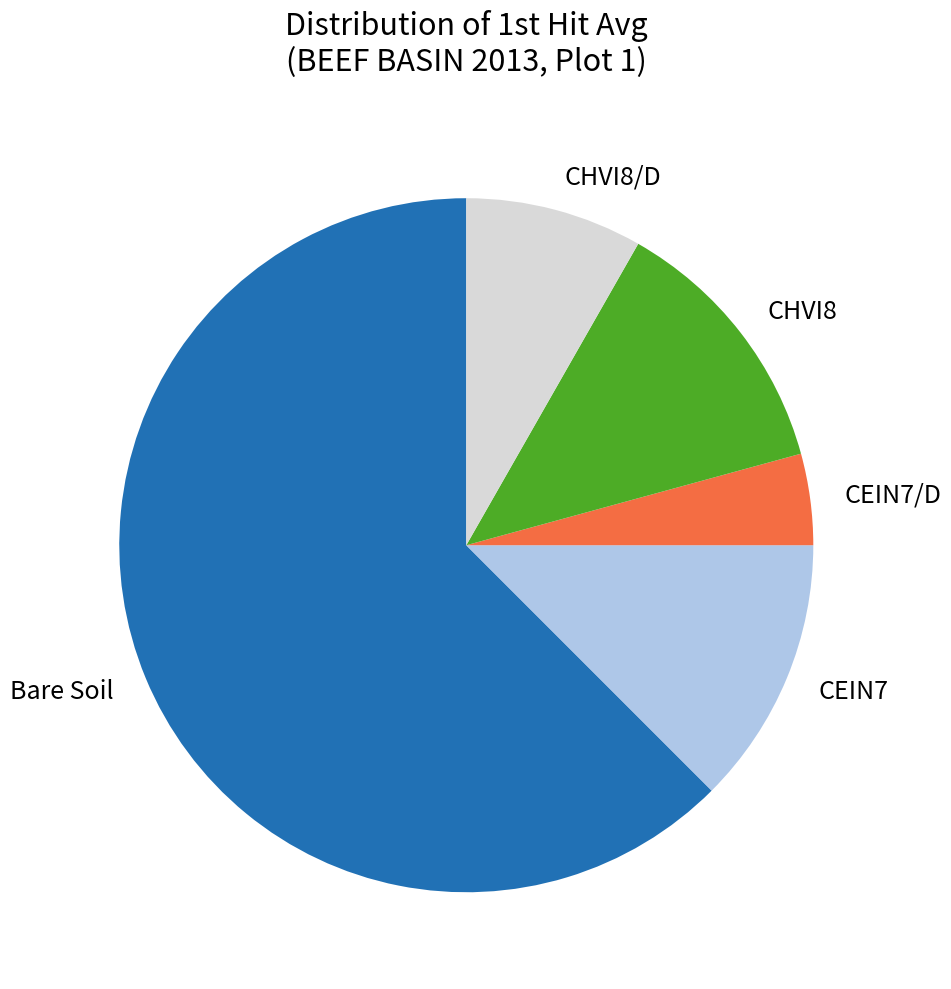

The CEIN7/D slice represents 18% of the pie. True or false?

False